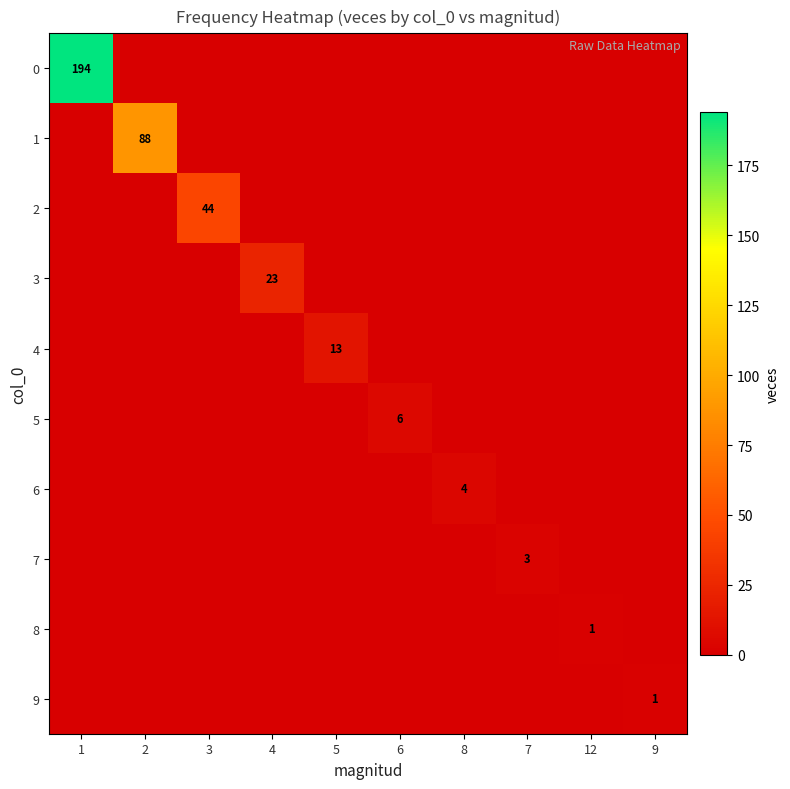

Between 4 and 5, which series saw the biggest shift?

3